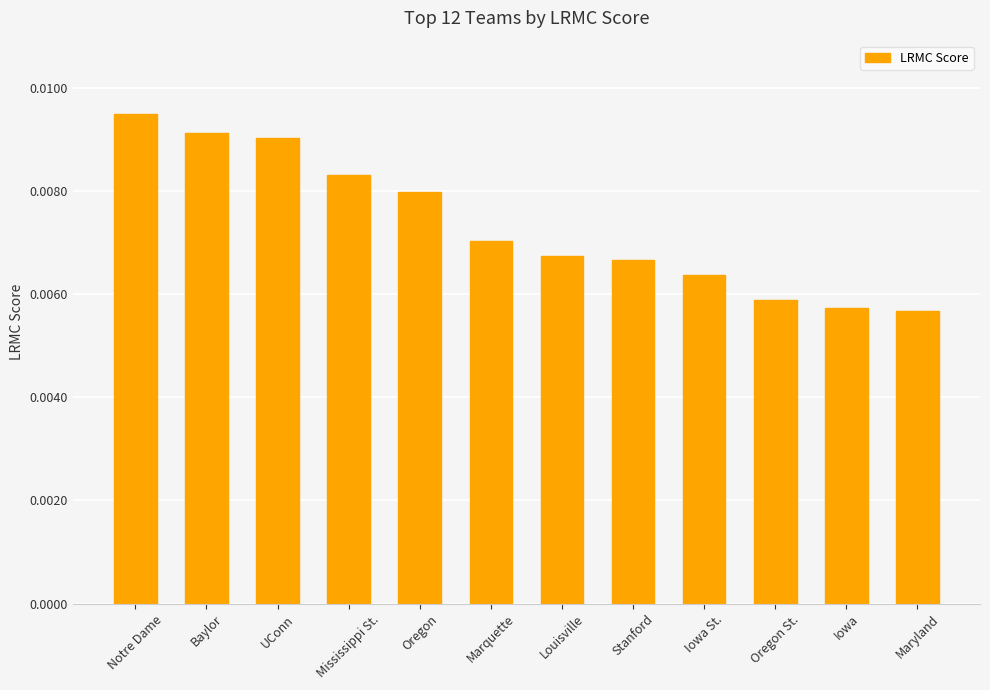

Which has a higher value, Oregon or Louisville?

Oregon